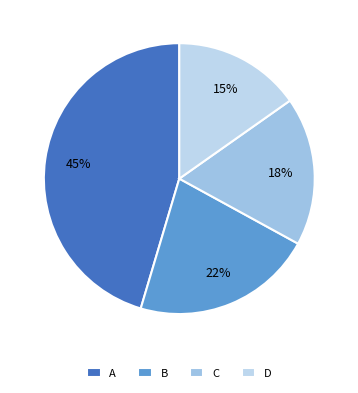

Combined, what portion of the pie is A and C?

63.2%